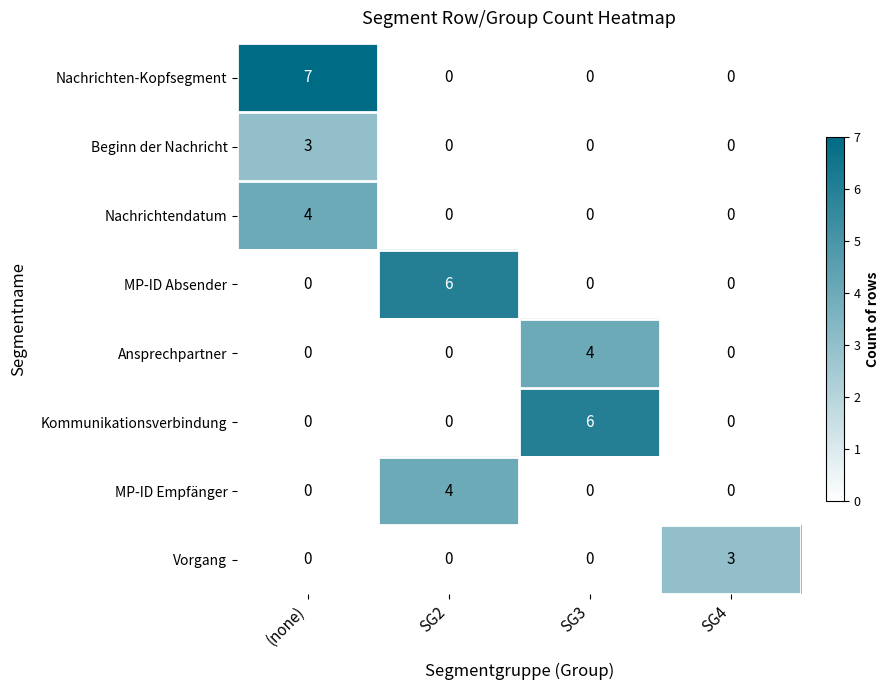

What is the sum of all MP-ID Empfänger values?

4